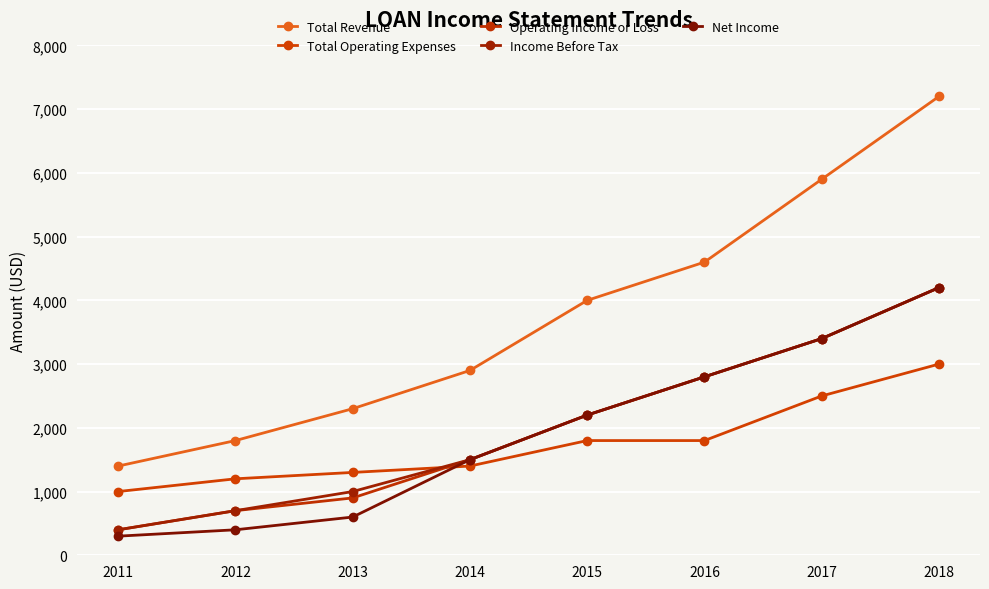

How many values in the Income Before Tax series are below 2200?

4